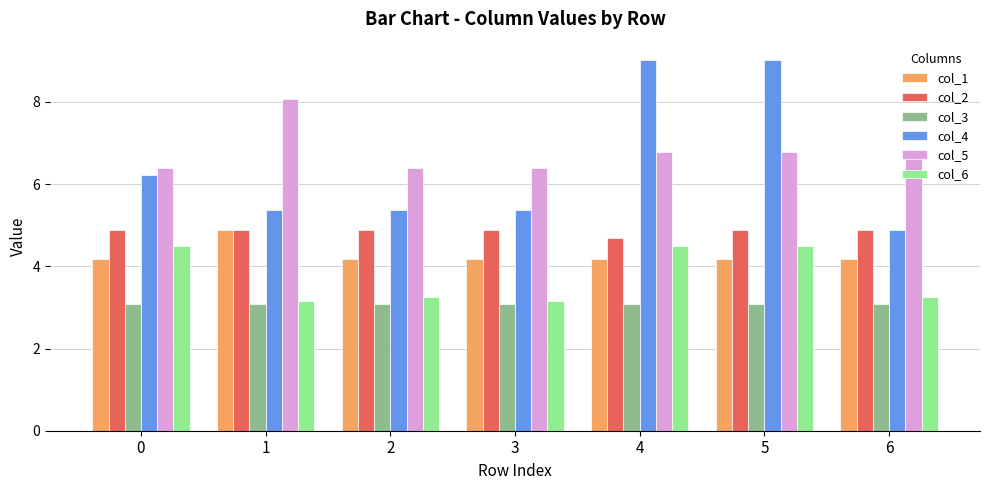

What is the approximate value of col_2 at 1?

4.9